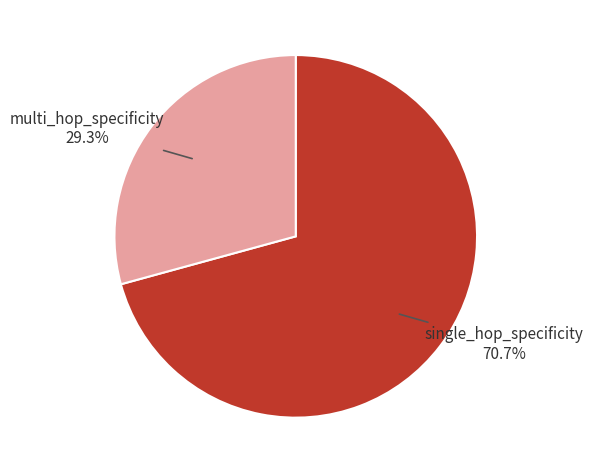

Is there any slice that represents more than half of the pie?

Yes